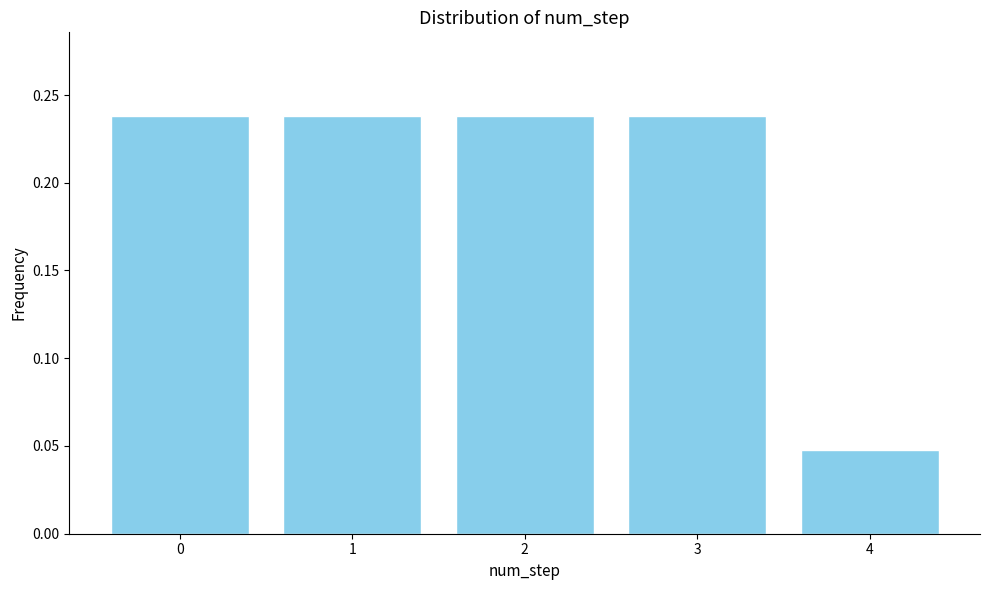

True or false: the data shows 0.3 at 2.

False